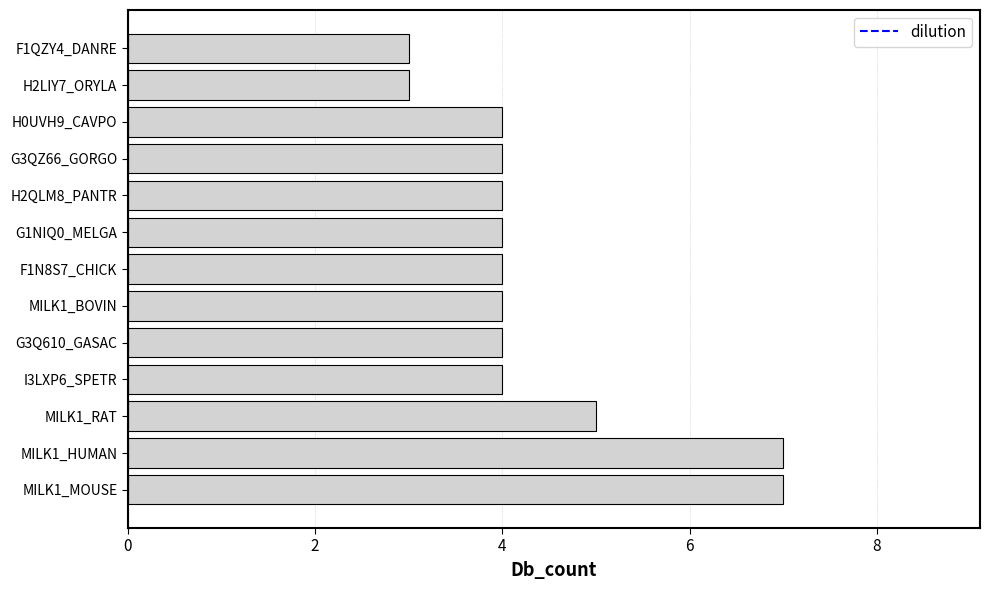

What is the smallest value displayed?

3